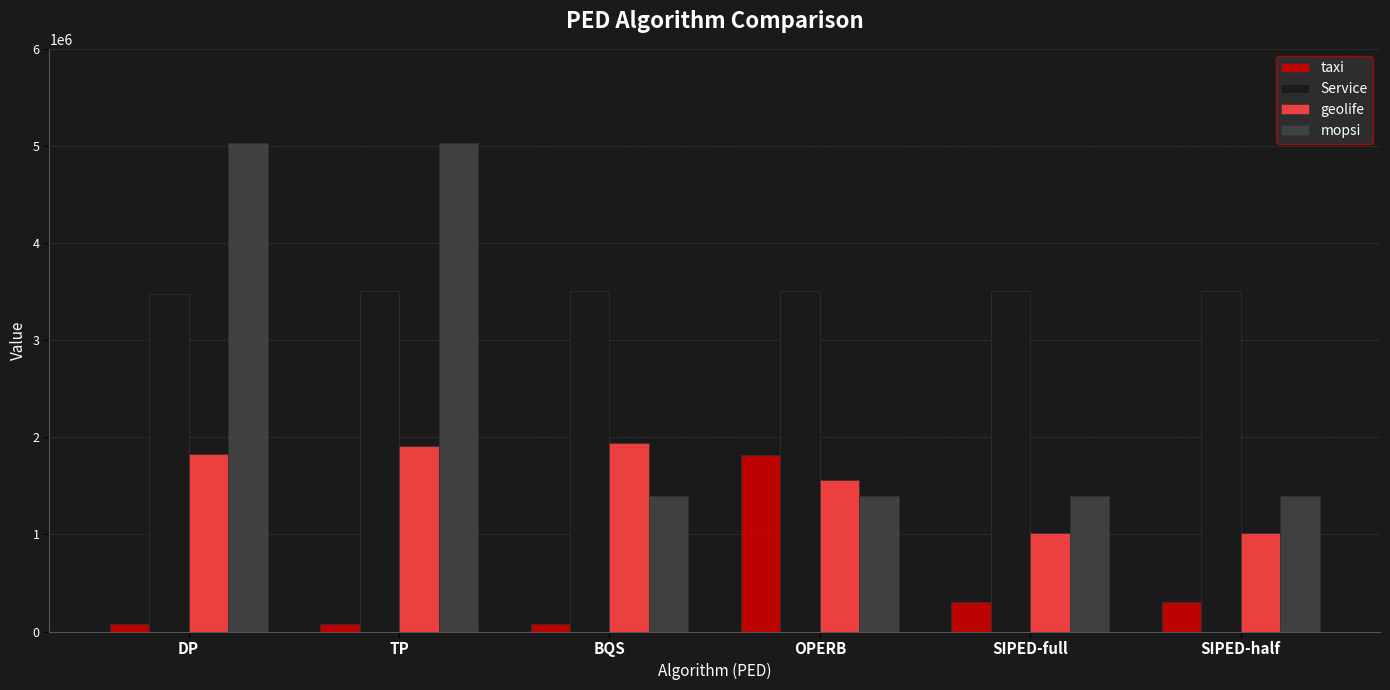

The value of mopsi at OPERB is 1394770.6. True or false?

True